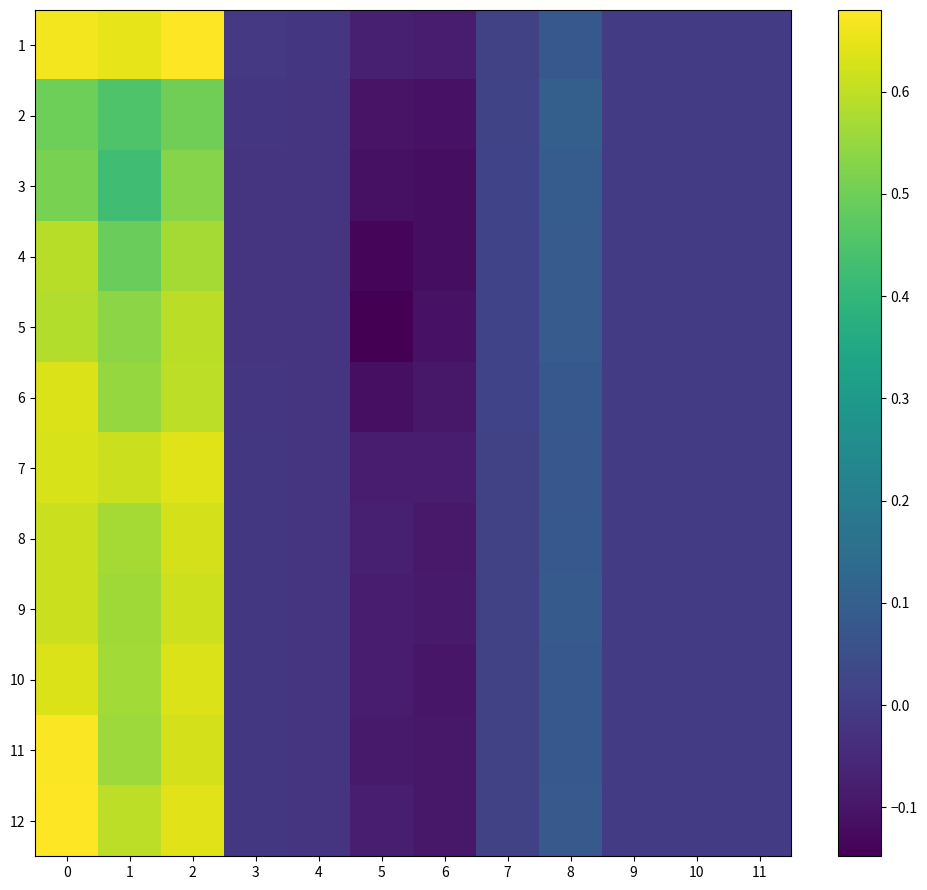

What is the maximum value shown in the chart?

0.7